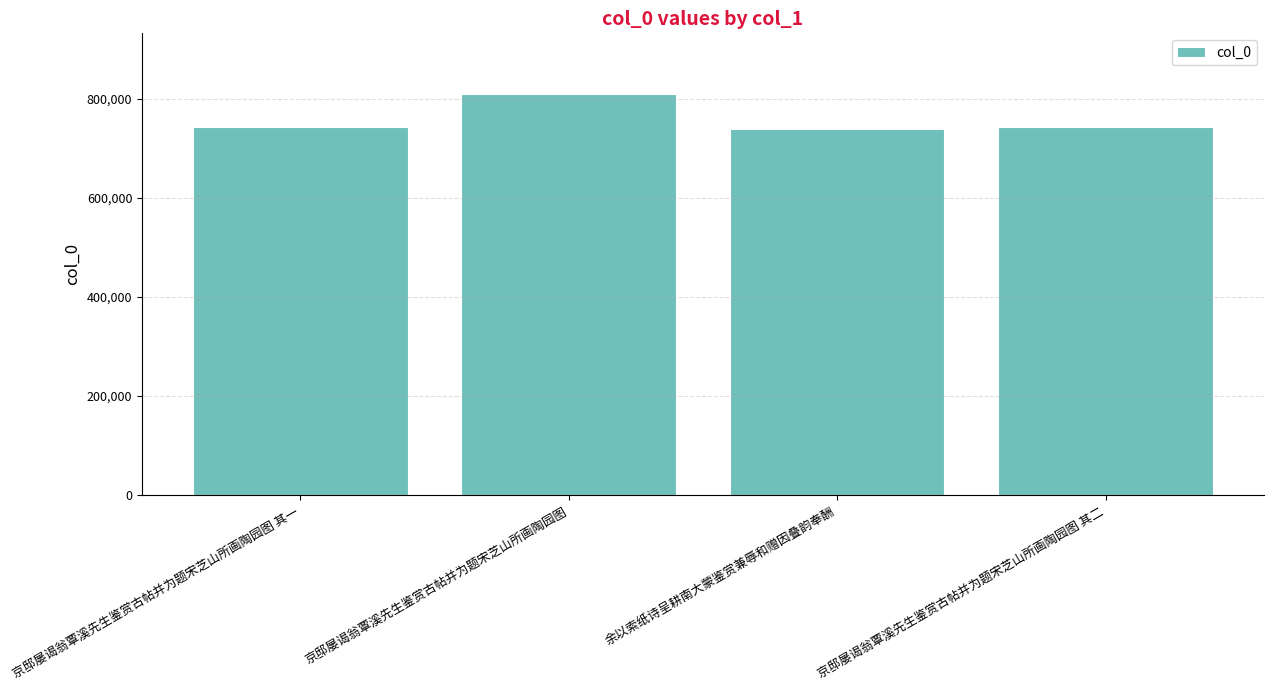

What is the value of the 1st bar from the left?

743865